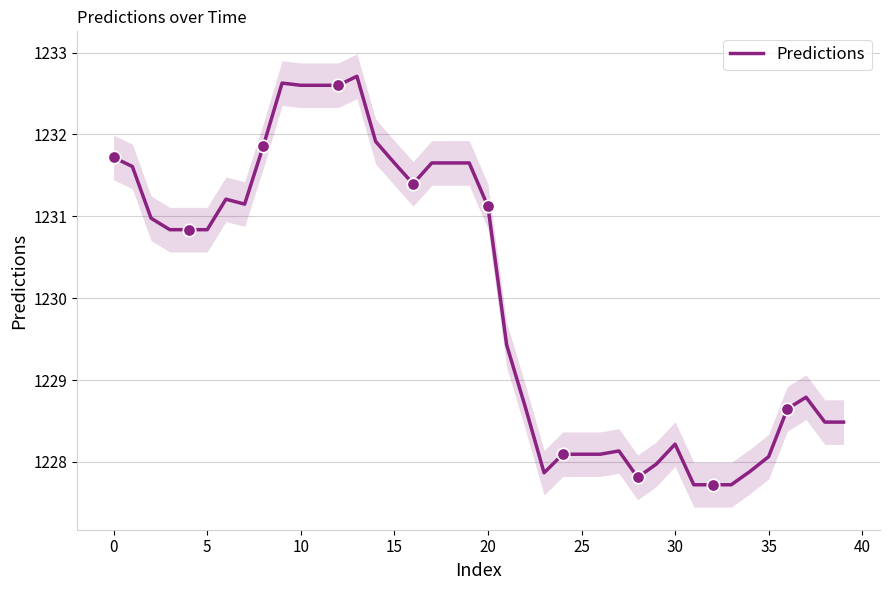

What is the change in value from 13 to 38?

-4.2